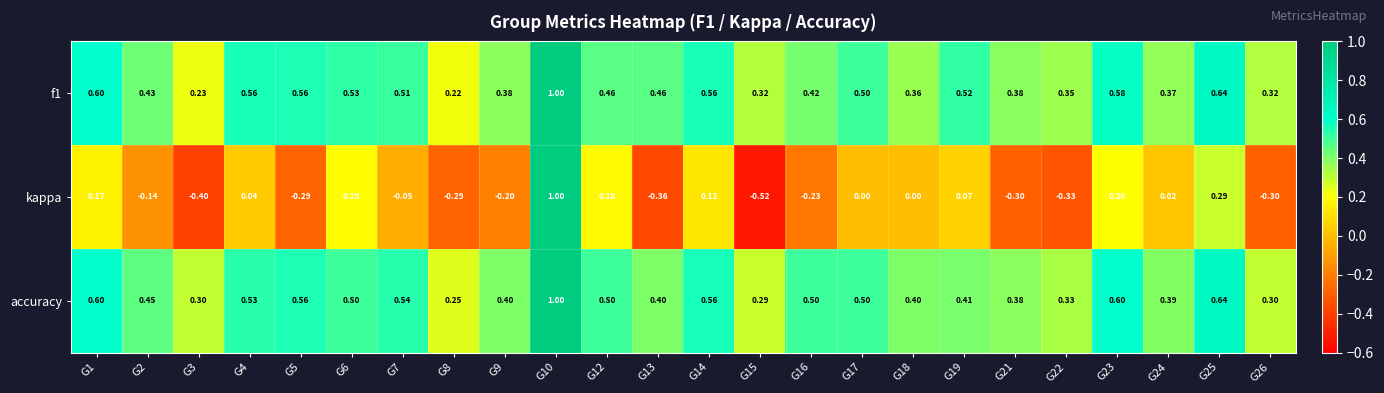

Which series has the widest spread of values?

kappa